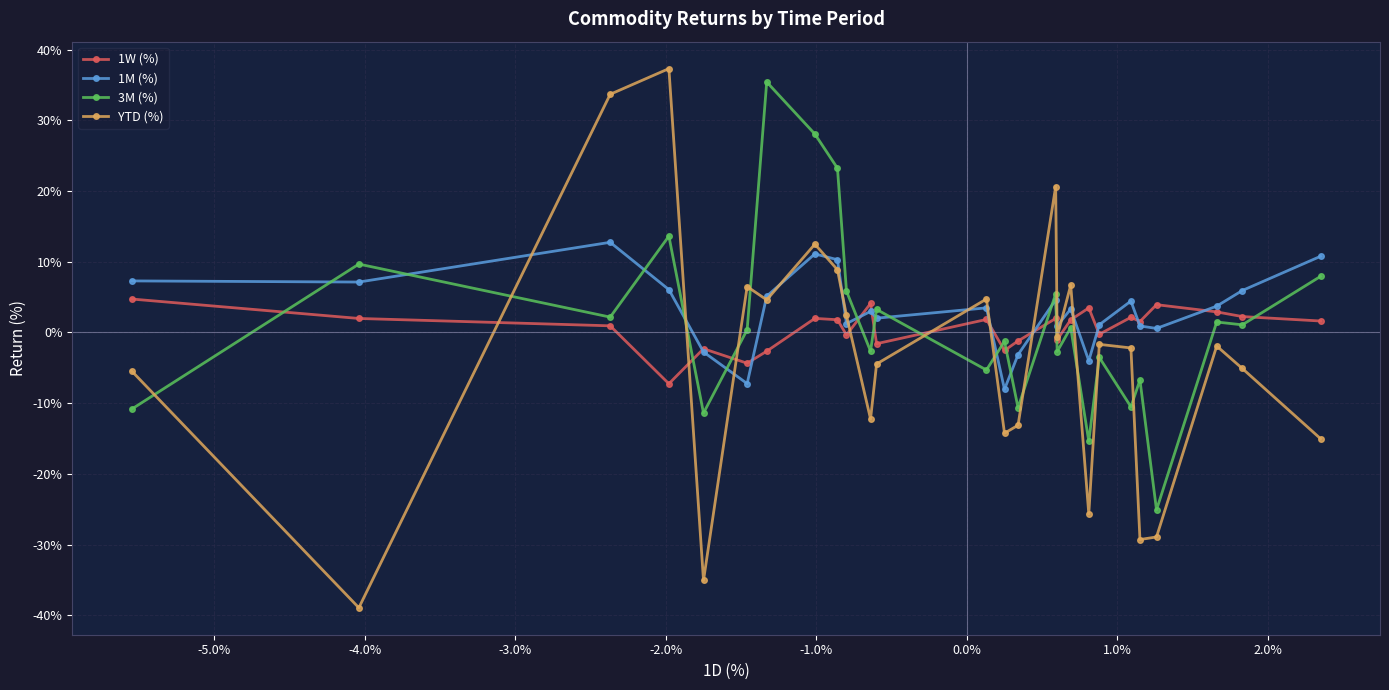

What are all the series names shown in the legend?

1W (%), 1M (%), 3M (%), YTD (%)